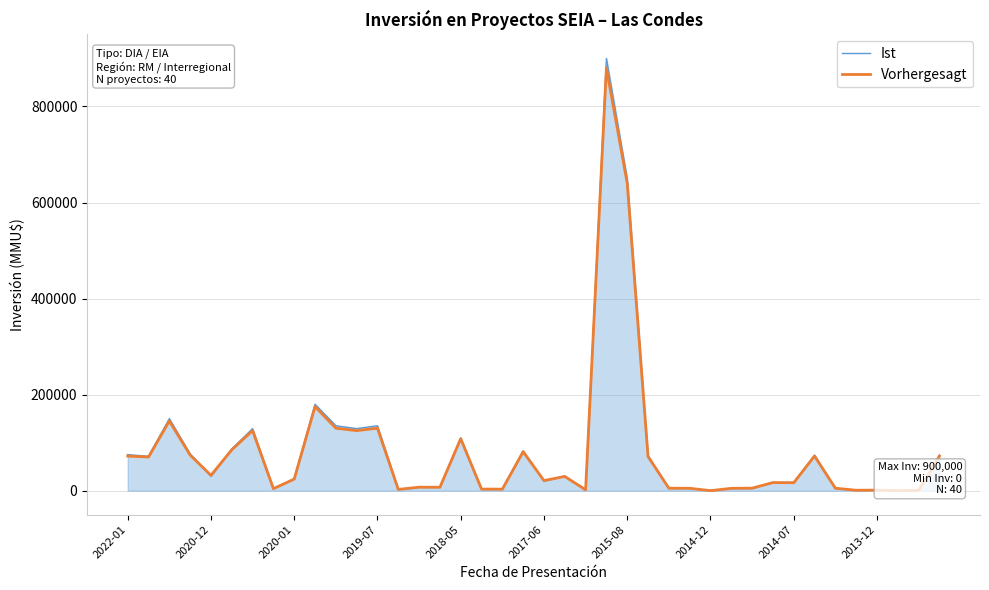

How many values in the Ist series are below 25000?

20